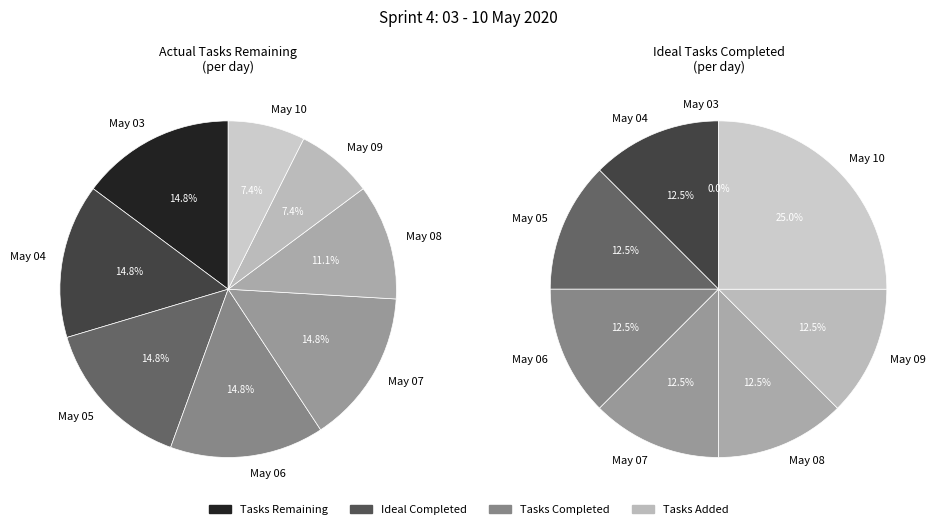

The 2020-05-03 slice represents 6% of the pie. True or false?

False